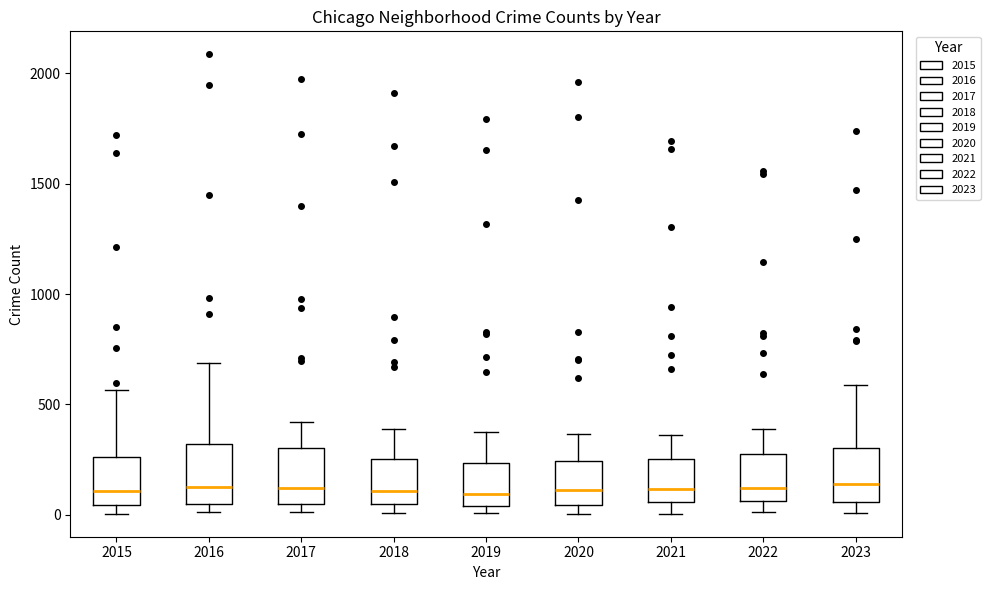

Reading left to right, read every box against the y-axis: the position of its median line, the range the box covers, and the ends of its whiskers. The values are not printed on the chart, so give them approximately, as read against the axis.

2015: median 100, box 50 to 250, whiskers 0 to 550
2016: median 150, box 50 to 300, whiskers 0 to 700
2017: median 100, box 50 to 300, whiskers 0 to 400
2018: median 100, box 50 to 250, whiskers 0 to 400
2019: median 100, box 50 to 250, whiskers 0 to 400
2020: median 100, box 50 to 250, whiskers 0 to 350
2021: median 100, box 50 to 250, whiskers 0 to 350
2022: median 100, box 50 to 250, whiskers 0 to 400
2023: median 150, box 50 to 300, whiskers 0 to 600